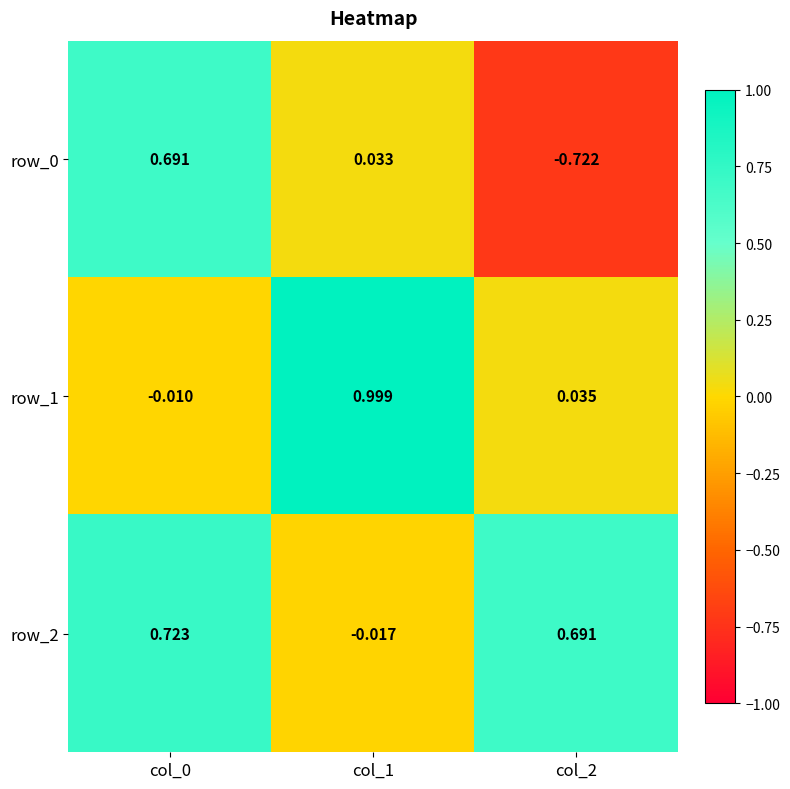

Reading left to right, list all the values displayed in this chart.

row_0: col_0=0.7	col_1=0.0	col_2=-0.7
row_1: col_0=-0.0	col_1=1.0	col_2=0.0
row_2: col_0=0.7	col_1=-0.0	col_2=0.7